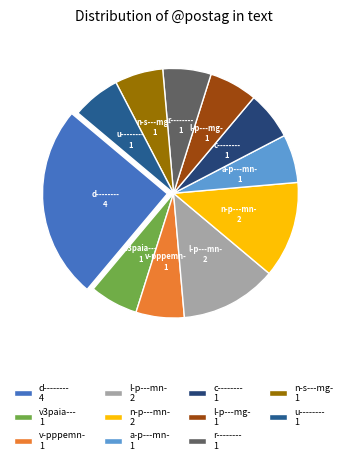

Is there a majority slice in this chart?

No